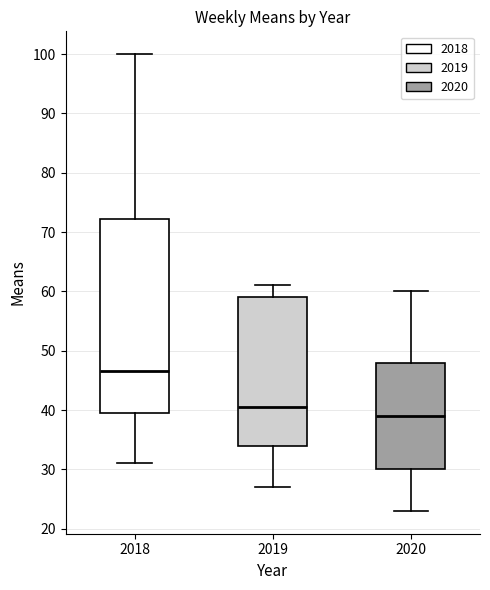

Which box is the tallest, from its lower edge to its upper edge?

2018